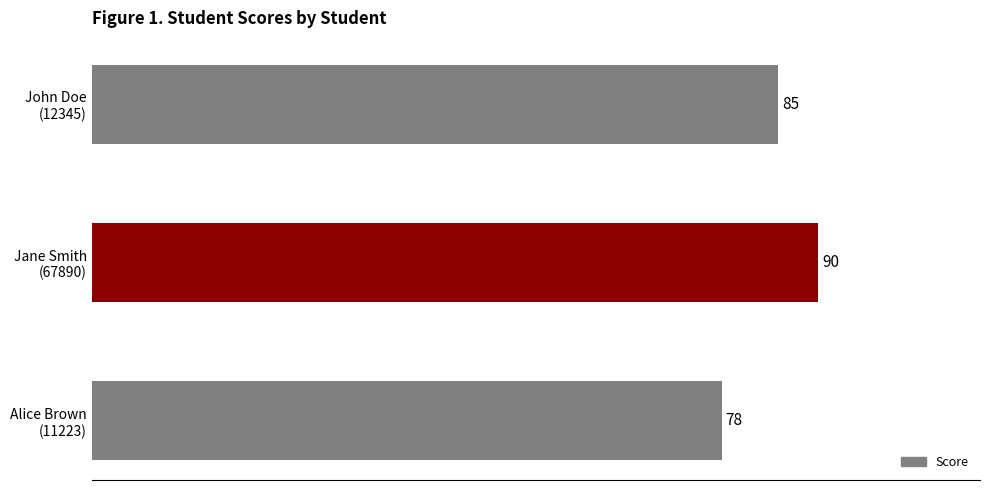

Which label corresponds to the largest value in the chart?

Jane Smith
(67890)